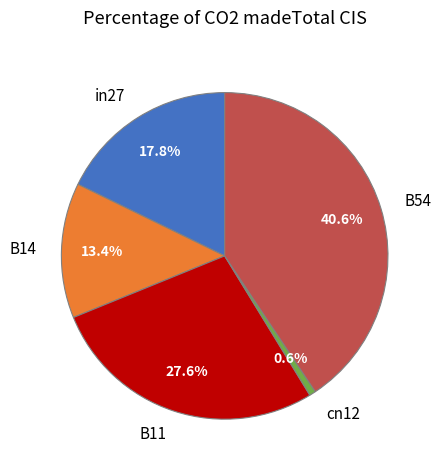

To the nearest percent, what is the average slice percentage?

20%